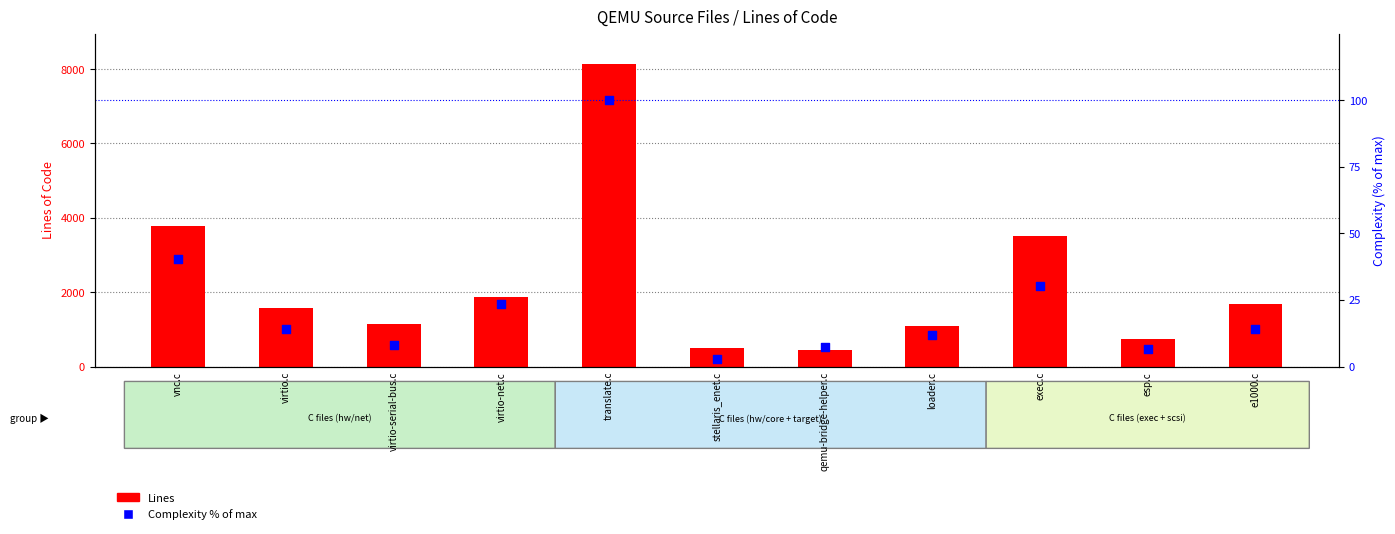

Is the value of Complexity % of max at stellaris_enet.c greater than the value of Lines at qemu-bridge-helper.c?

No